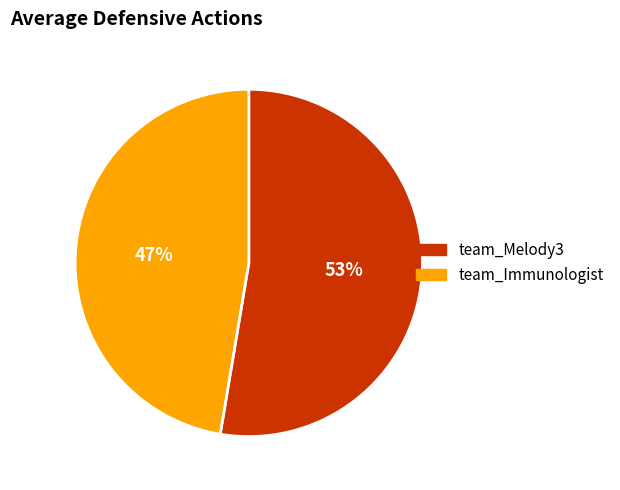

The team_Melody3 slice represents 53% of the pie. True or false?

True